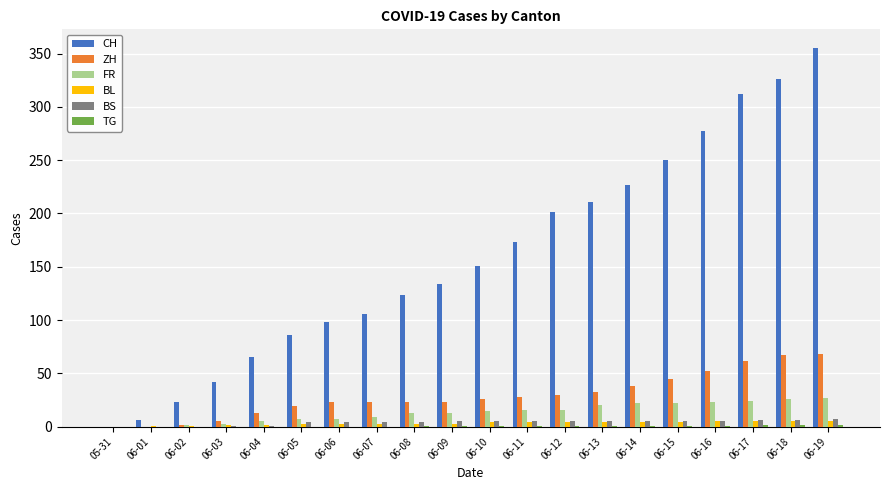

What is the sum of all BS values?

77